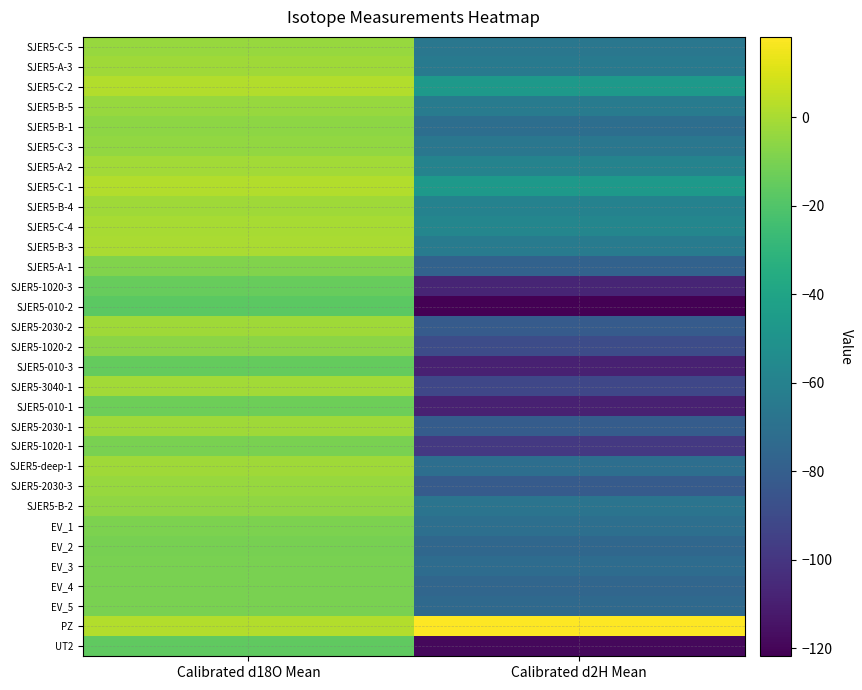

Between Calibrated d18O Mean and Calibrated d2H Mean, which is larger?

Calibrated d18O Mean